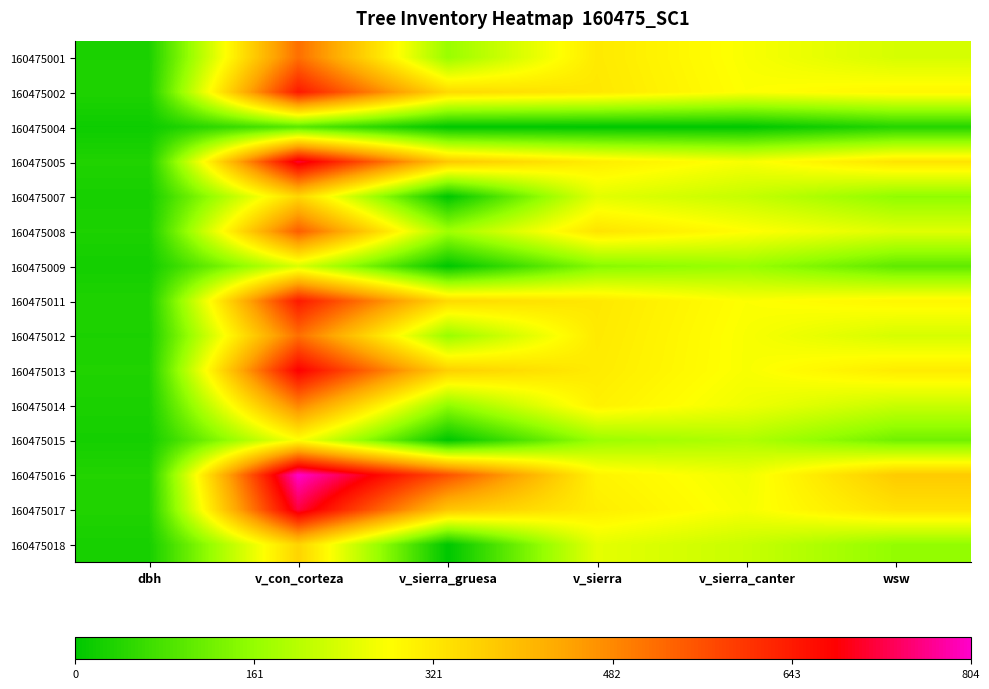

Rank the series at v_sierra_canter from highest to lowest value.

160475008, 160475002, 160475011, 160475001, 160475012, 160475013, 160475005, 160475017, 160475016, 160475014, 160475018, 160475007, 160475015, 160475009, 160475004